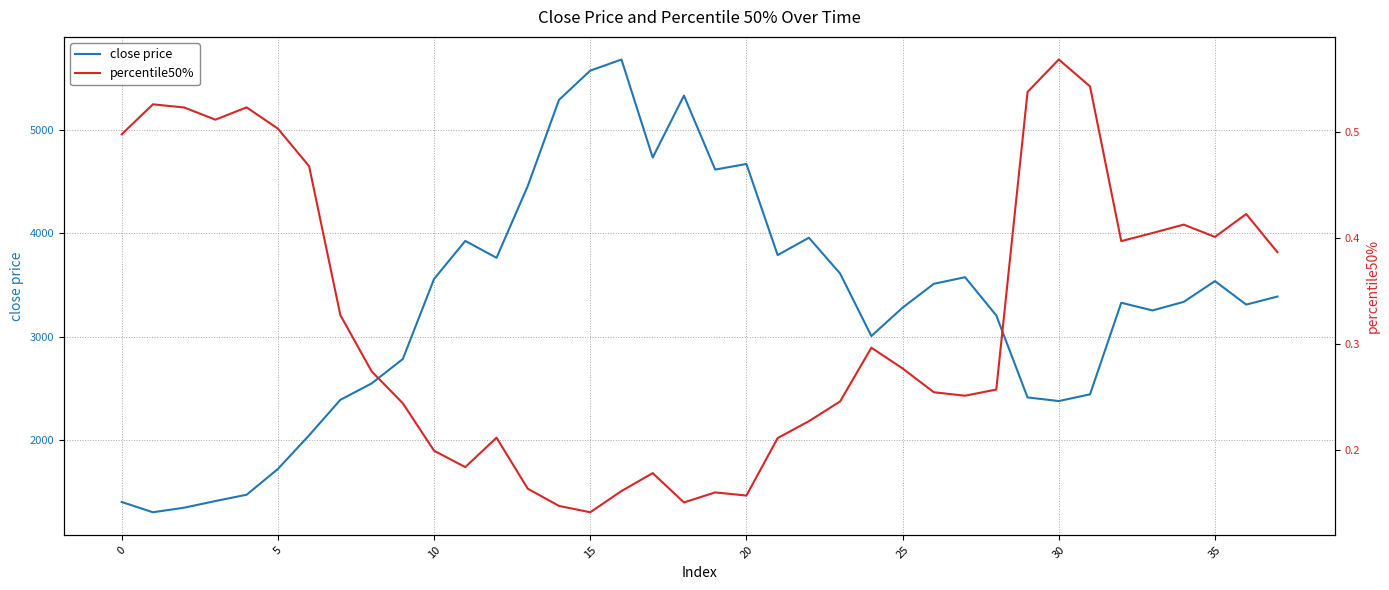

Which series has the largest range (max minus min)?

close price